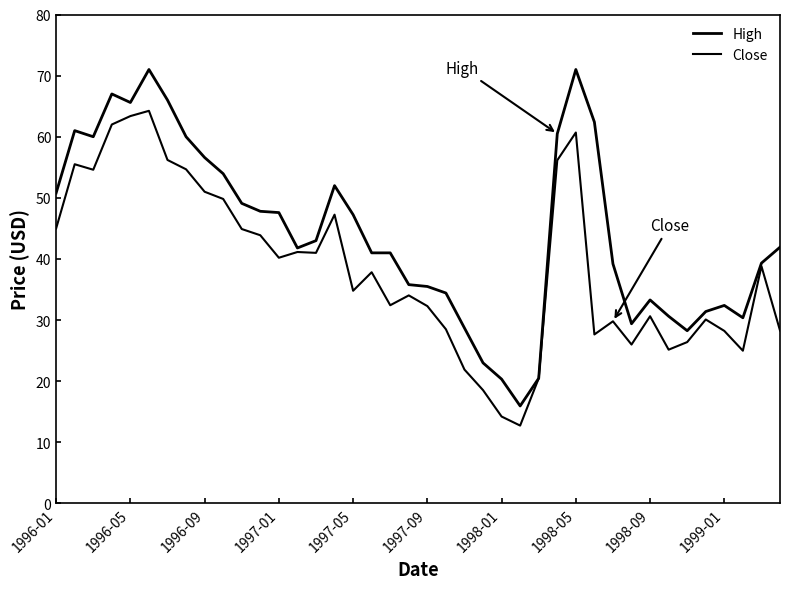

How many lines are shown in the chart?

2